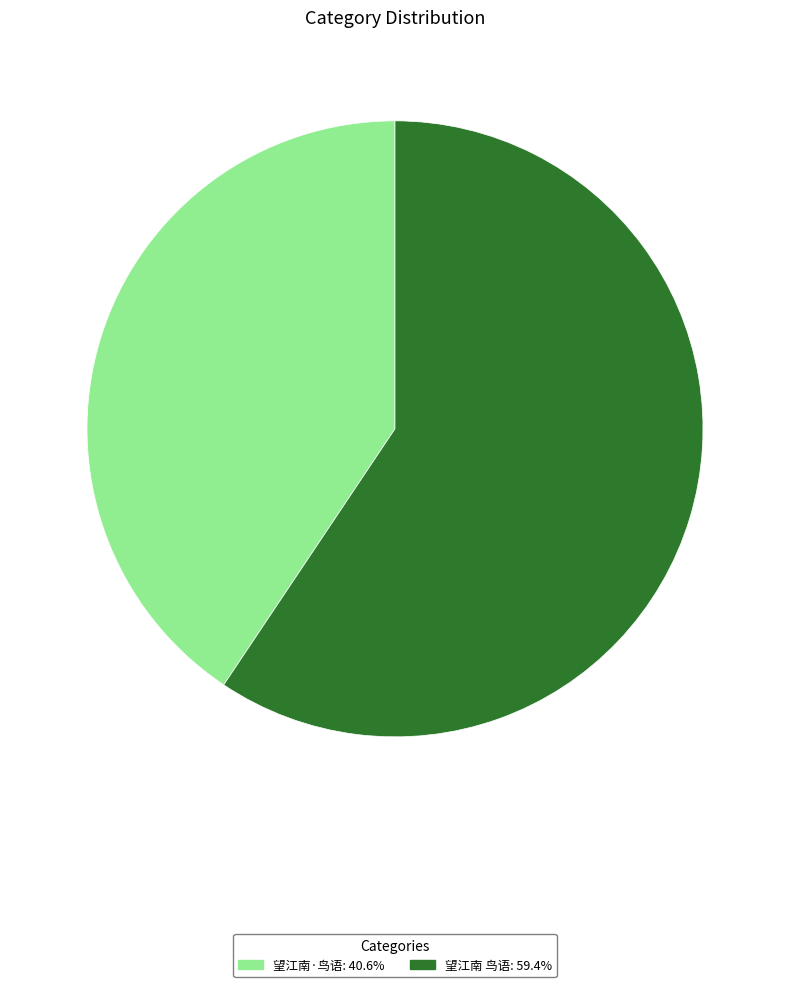

Is there a majority slice in this chart?

Yes